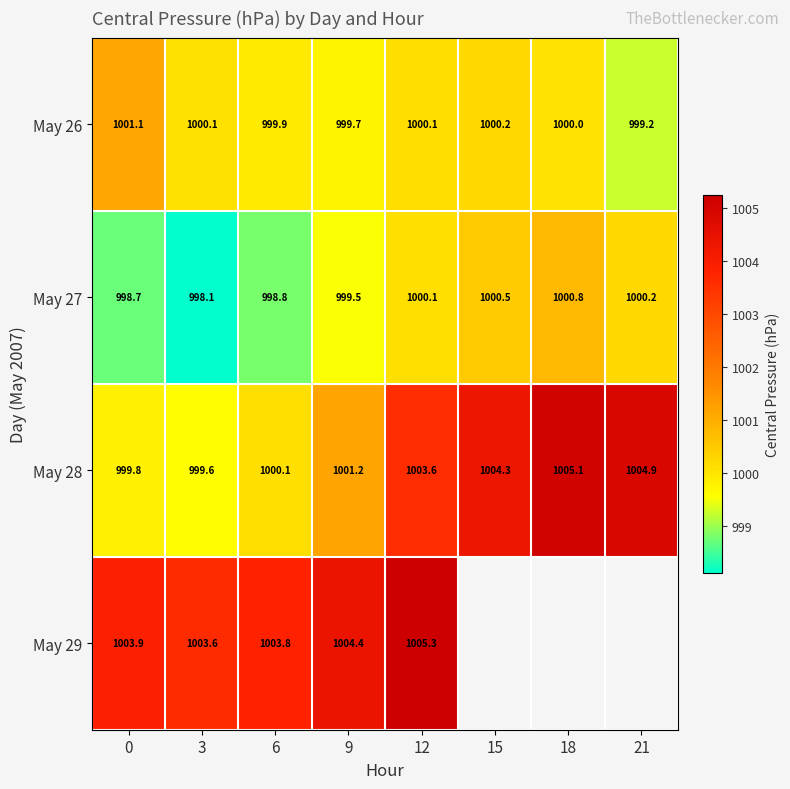

What is the total value across all series at 12?

4009.1